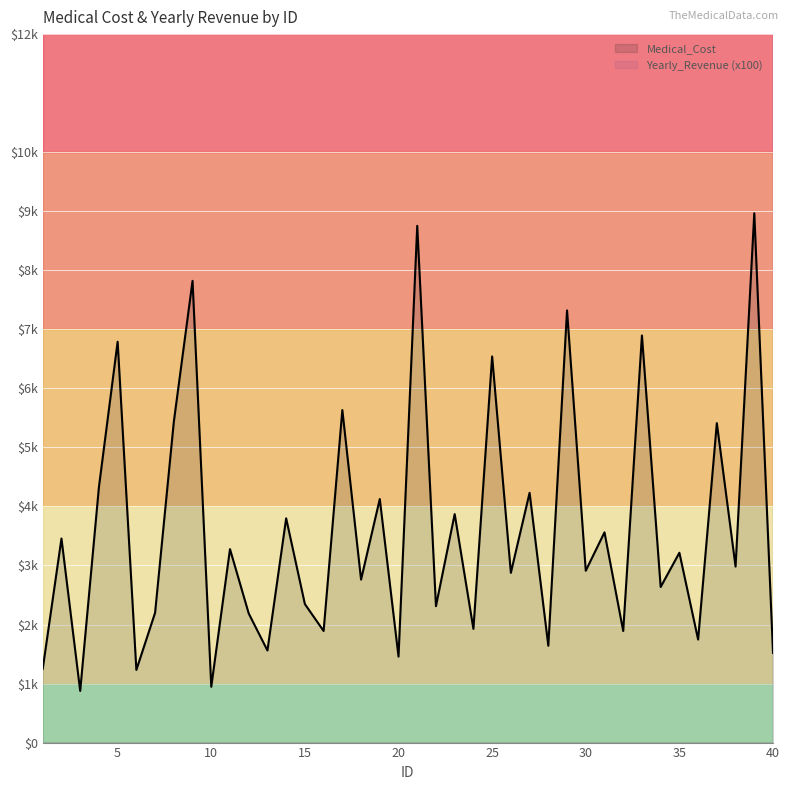

What is the approximate value of Medical_Cost at 31?

3560.9